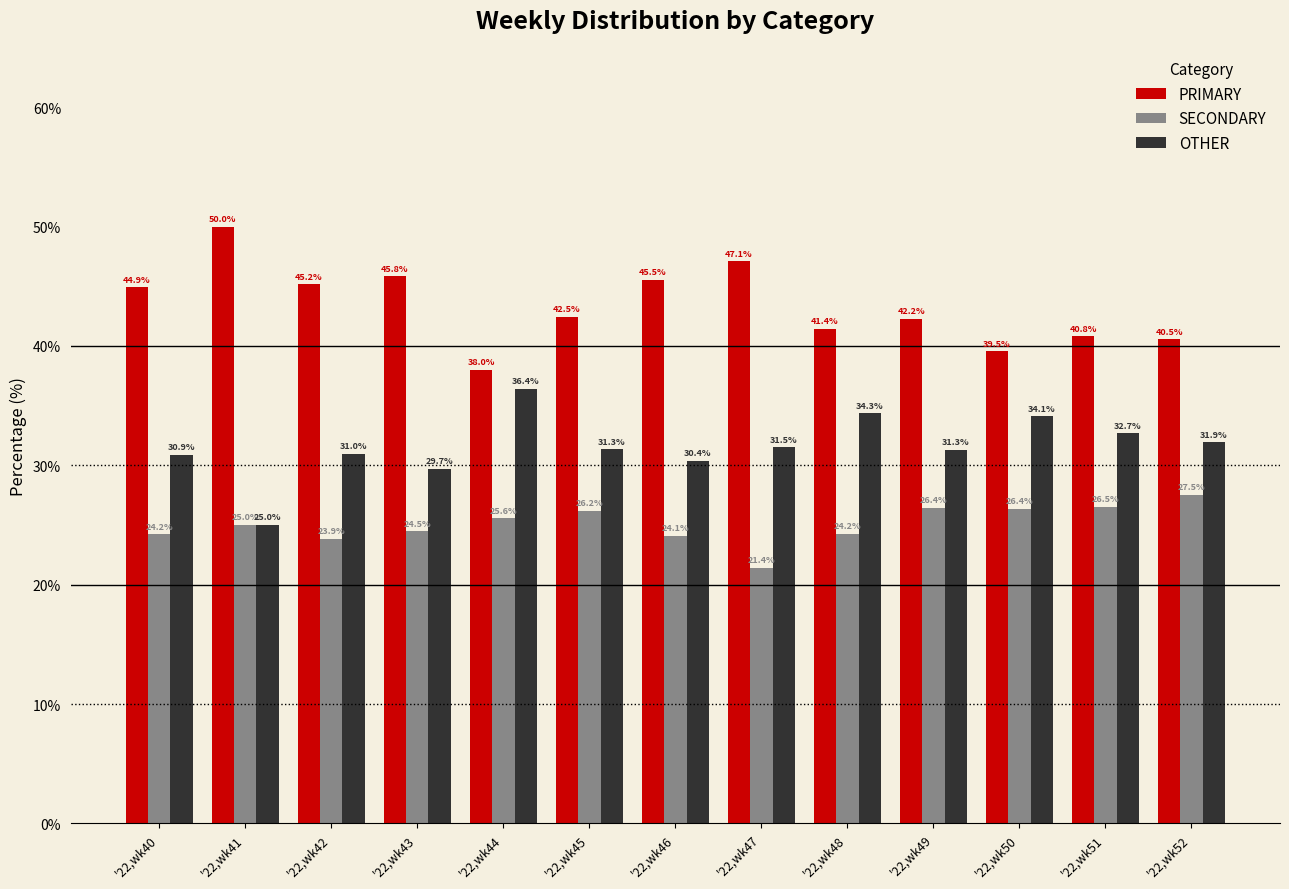

Reading left to right, what are all the values shown in this chart?

PRIMARY: 44.9	50.0	45.2	45.8	38.0	42.5	45.5	47.1	41.4	42.2	39.5	40.8	40.5
SECONDARY: 24.2	25.0	23.9	24.5	25.6	26.2	24.1	21.4	24.2	26.4	26.4	26.5	27.5
OTHER: 30.9	25.0	31.0	29.7	36.4	31.3	30.4	31.5	34.3	31.3	34.1	32.7	31.9